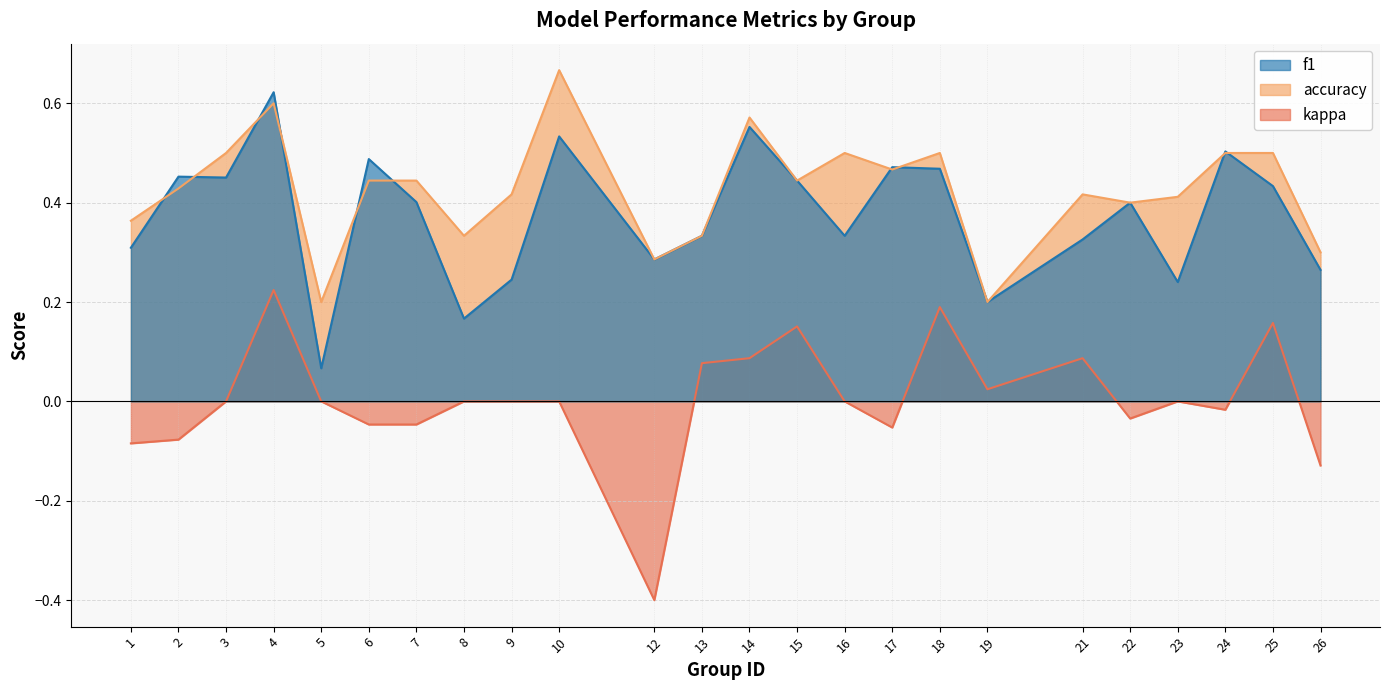

At which category does accuracy reach its first local valley?

5